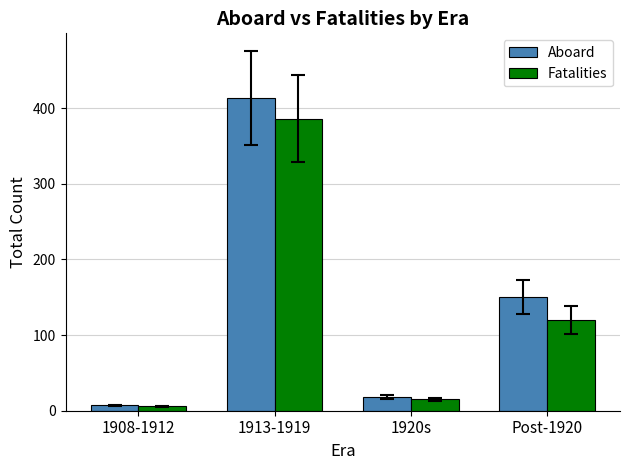

Which series has the widest spread of values?

Aboard